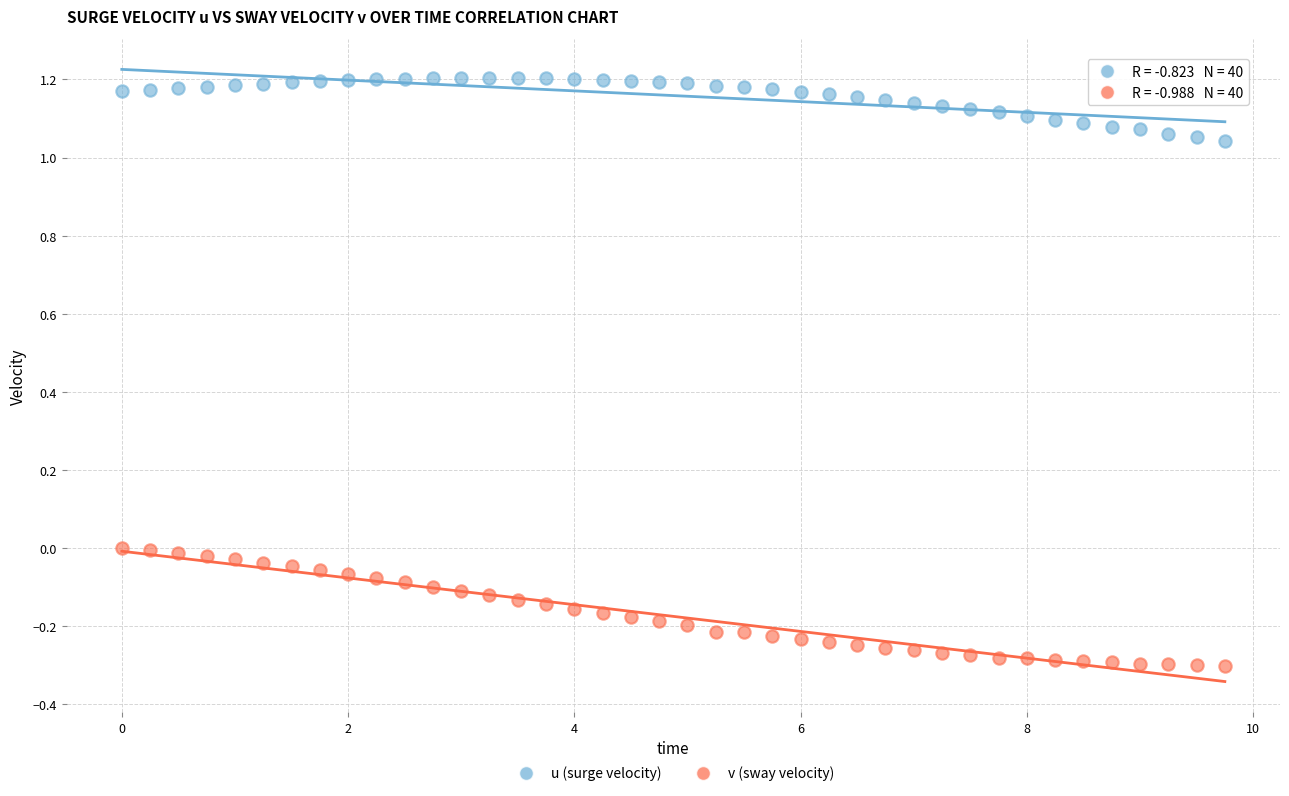

Which series has the widest spread of Y values?

v (sway velocity)